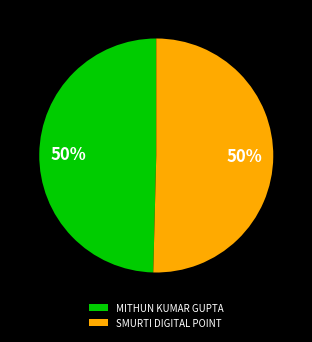

What is the ratio of the value at SMURTI DIGITAL POINT to the value at MITHUN KUMAR GUPTA?

1.0